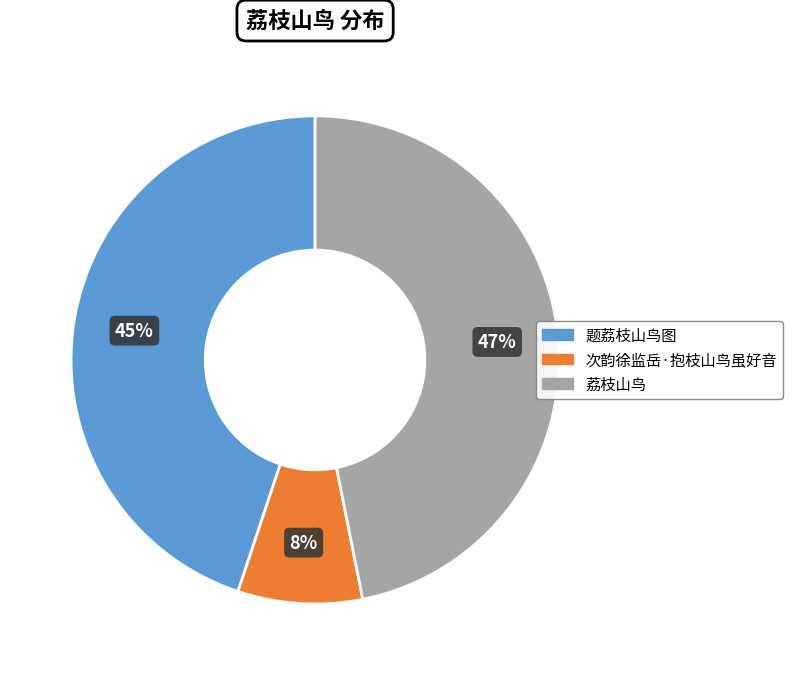

How many slices are in this pie chart?

3